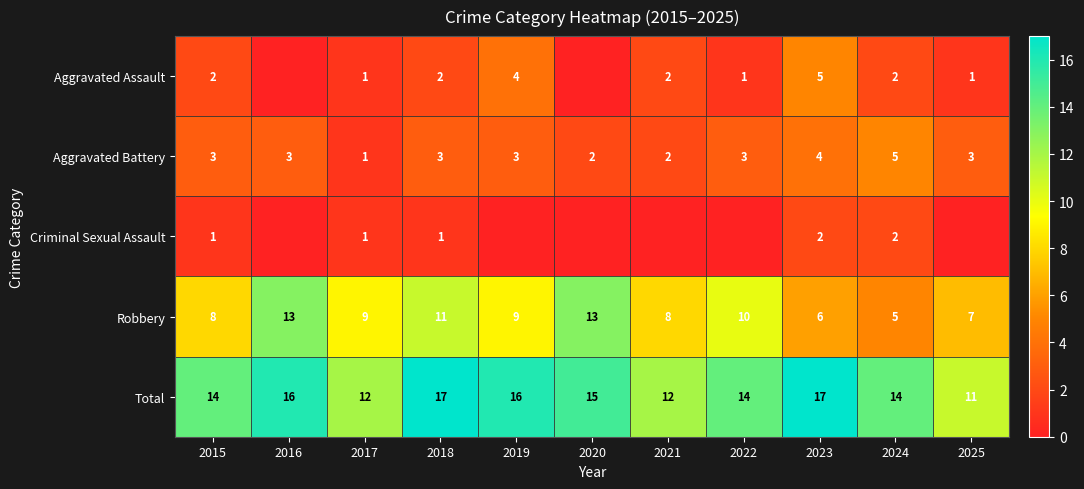

What is the maximum value shown in the chart?

17